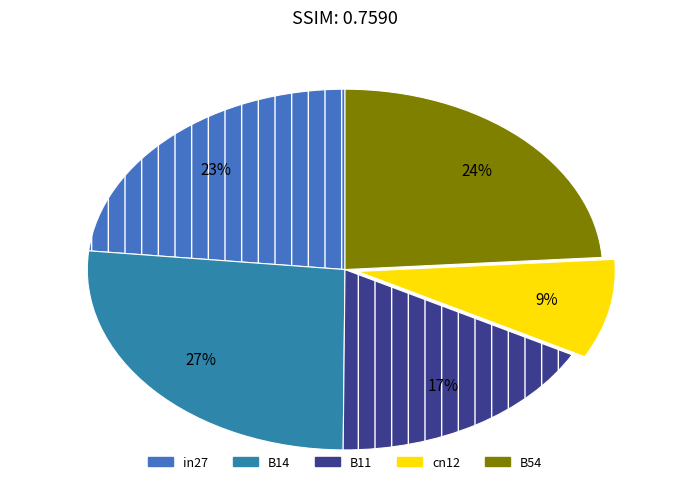

To the nearest percent, what portion does B54 represent?

24%